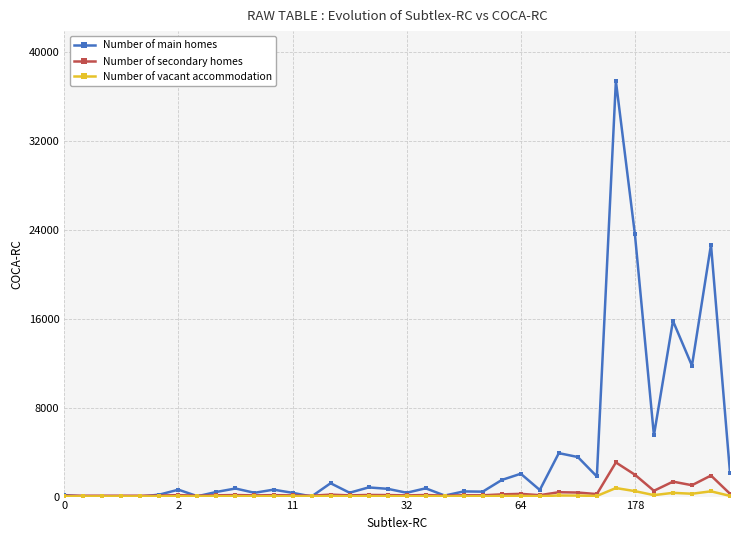

How many data points in Number of main homes are less than 621?

18